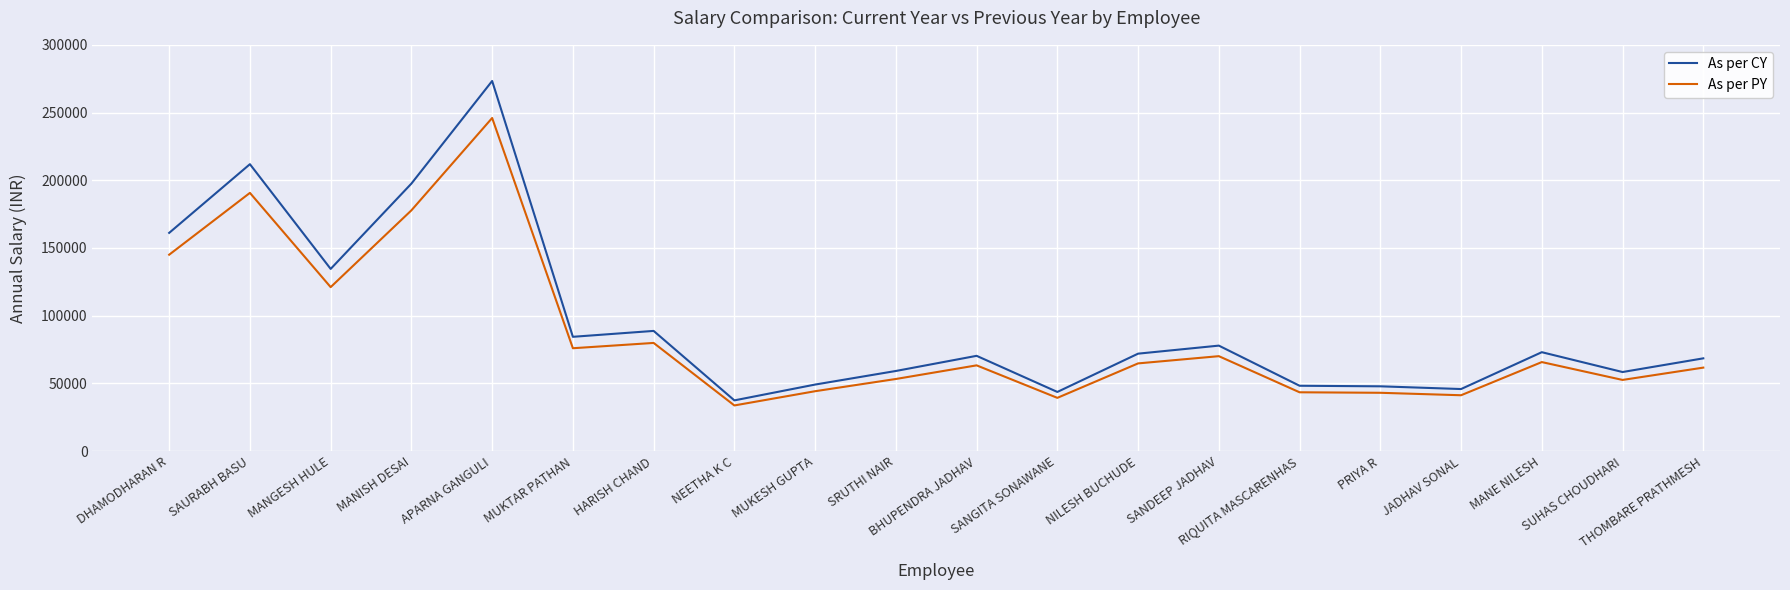

Between SAURABH BASU and RIQUITA MASCARENHAS, which series saw the biggest shift?

As per CY